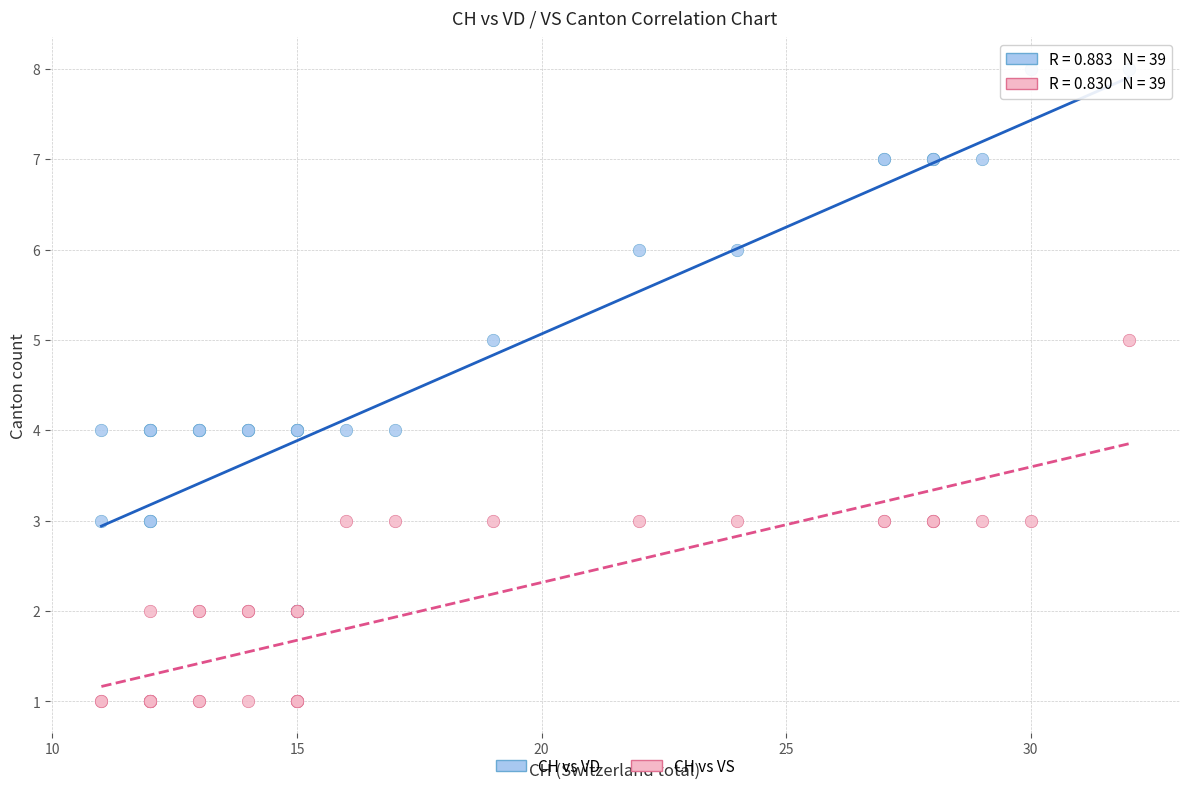

Which series contains the highest Y value?

CH vs VD